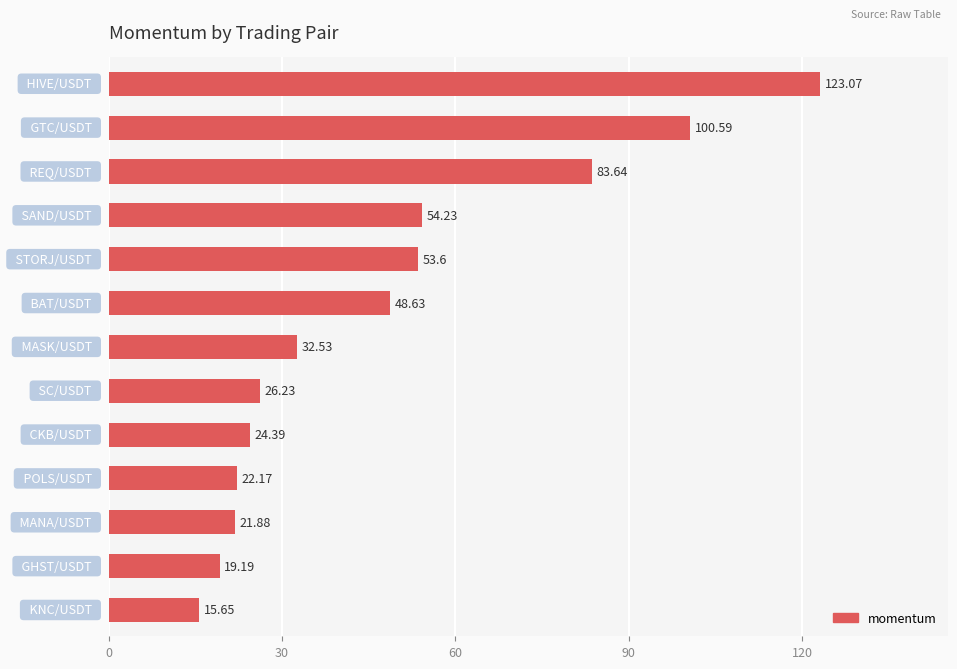

What is the average value?

48.1